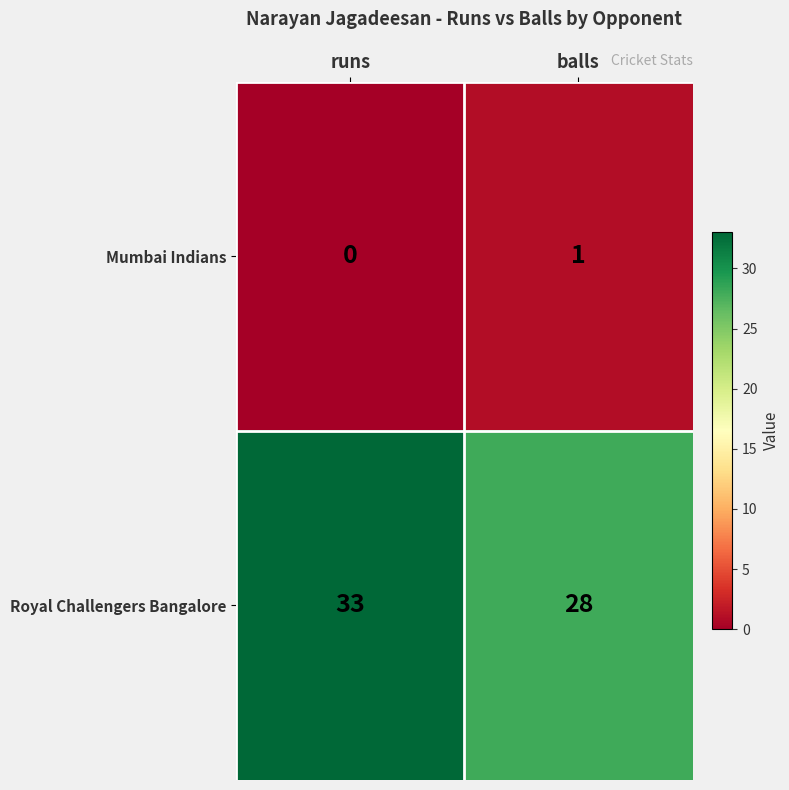

At balls, list the series in order from smallest to largest.

Mumbai Indians, Royal Challengers Bangalore